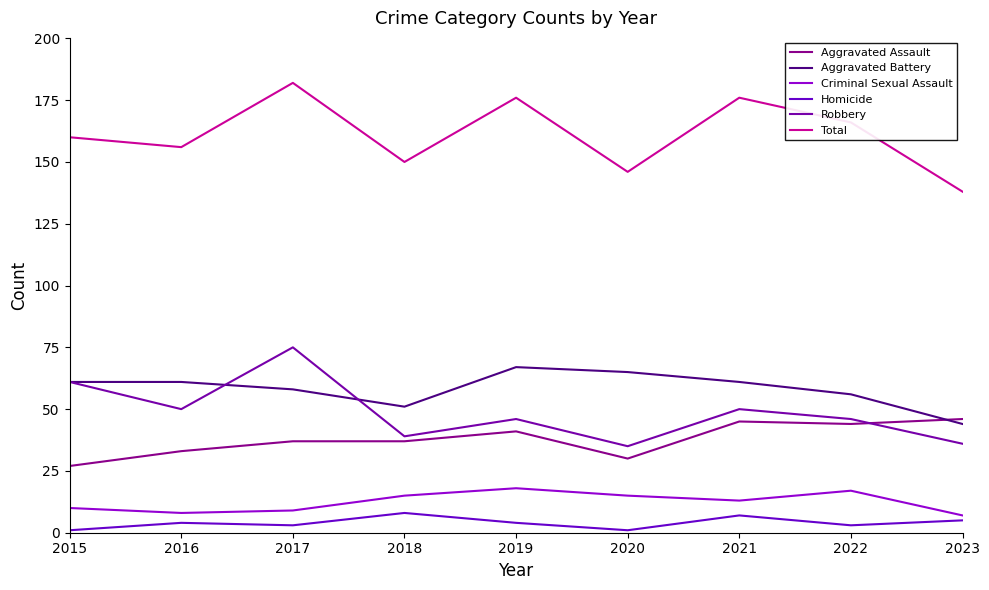

True or false: Robbery has more than 1 points higher than both neighbors.

True